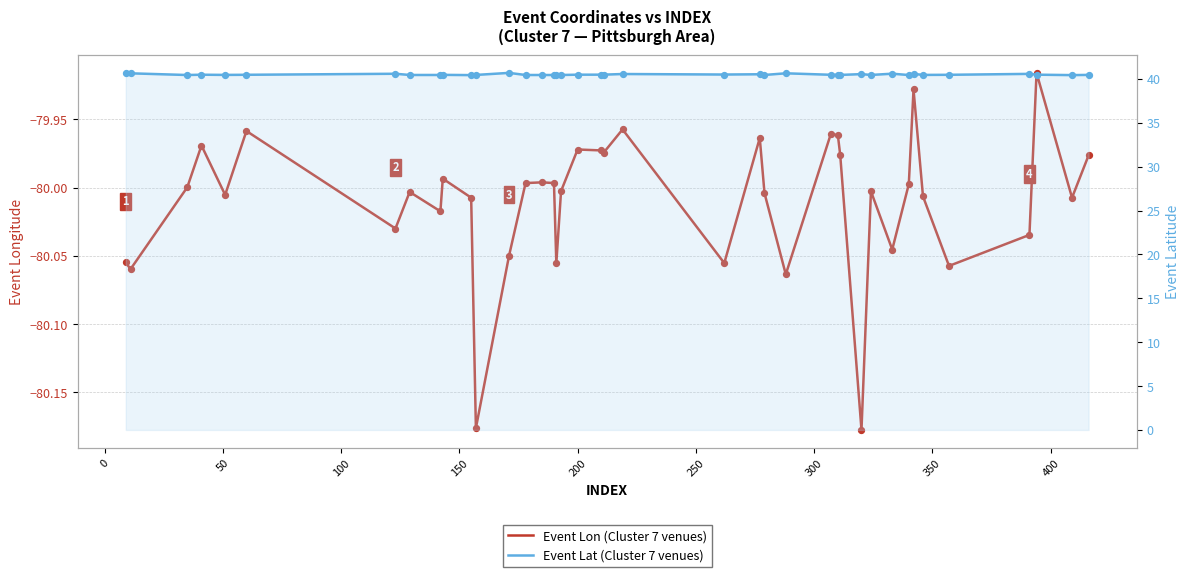

At how many categories does at least one series exceed -17?

40